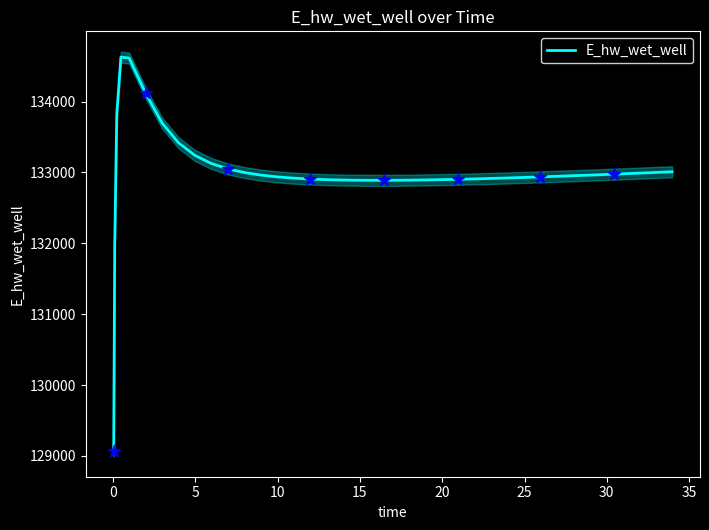

What is the maximum value for E_hw_wet_well?

134628.0